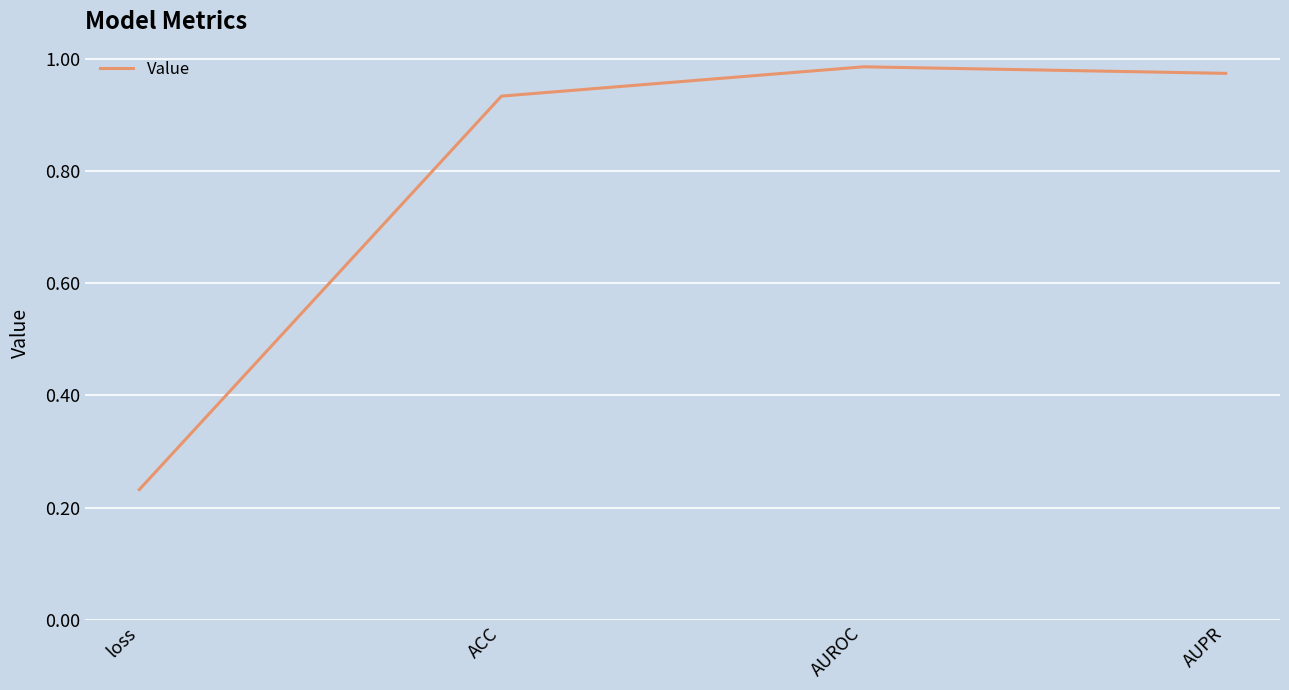

Is it true that the value at ACC is 1.5?

False